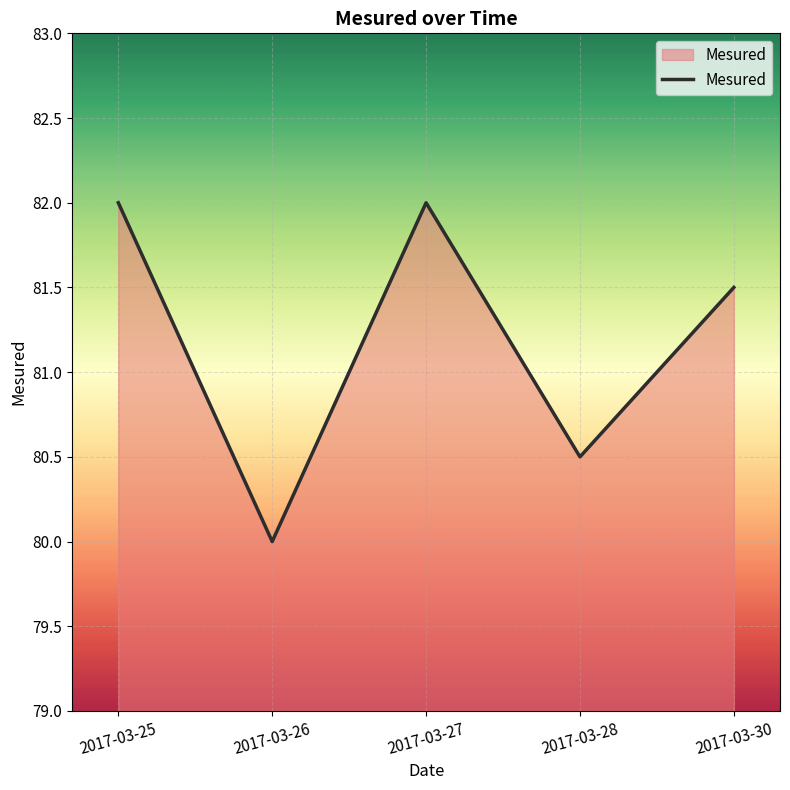

How many values are between 80 and 82?

5